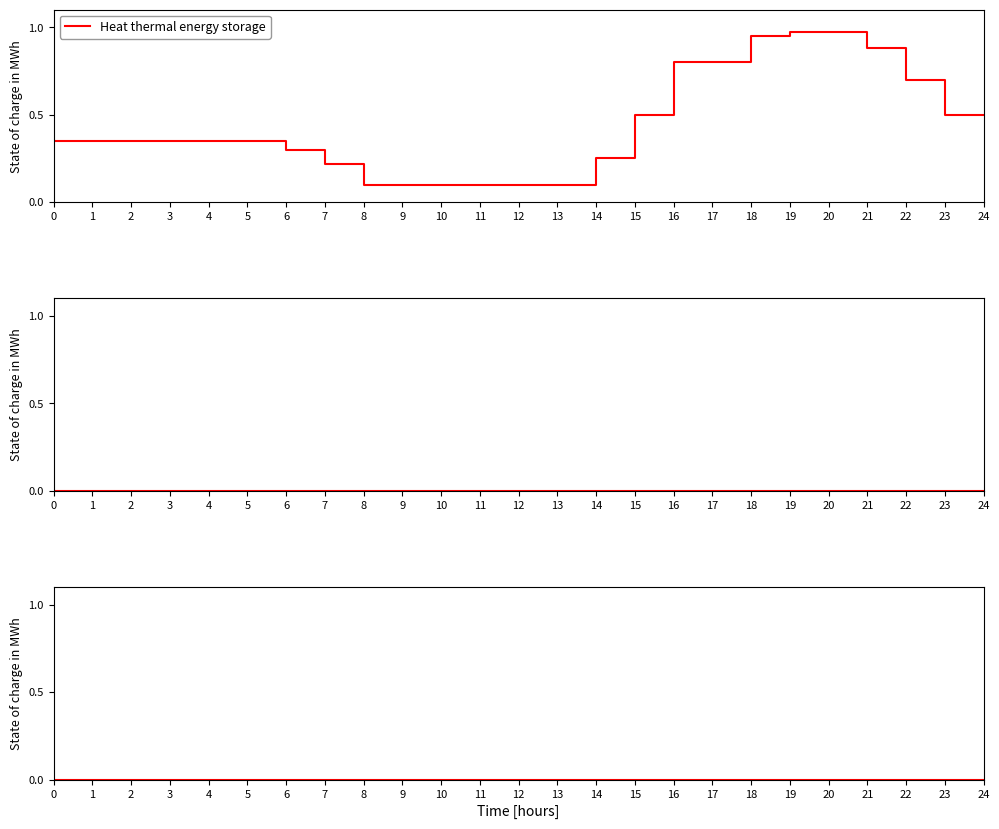

List the series in order of their peak value, lowest first.

col_3, col_7, Heat thermal energy storage